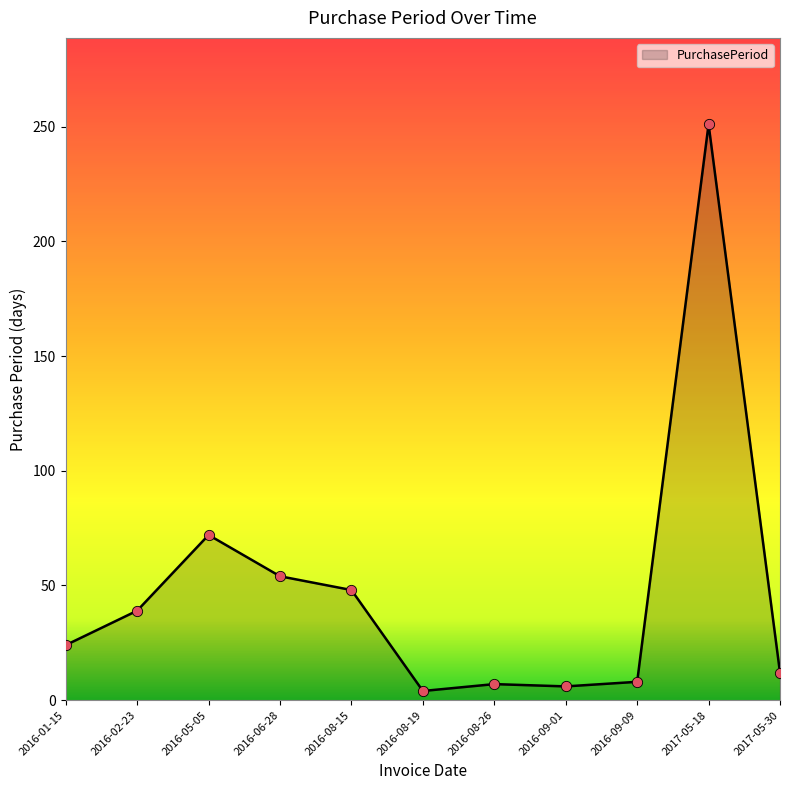

Which has a higher value, 2016-08-19 or 2016-06-28?

2016-06-28